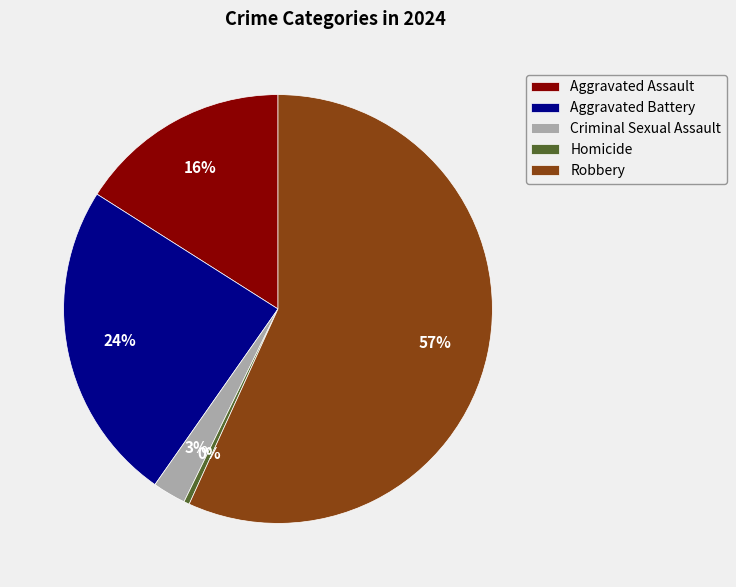

Which has a higher value, Homicide or Aggravated Battery?

Aggravated Battery